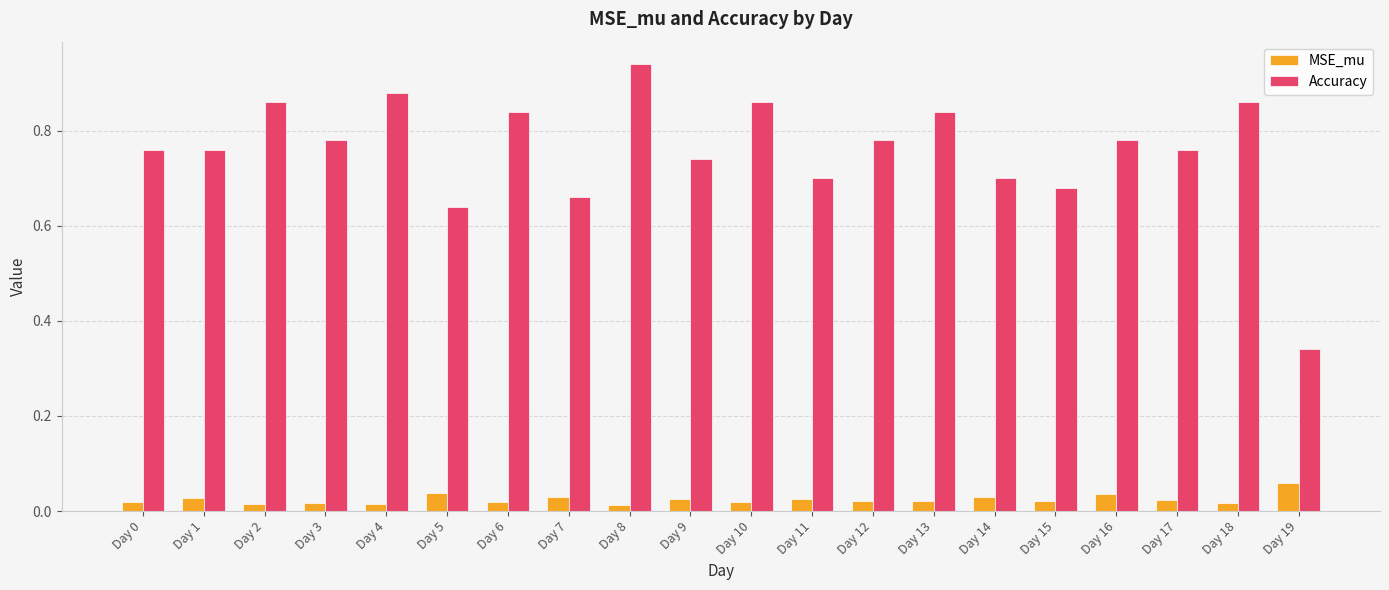

True or false: Accuracy has a value of 0.7 at Day 7.

True